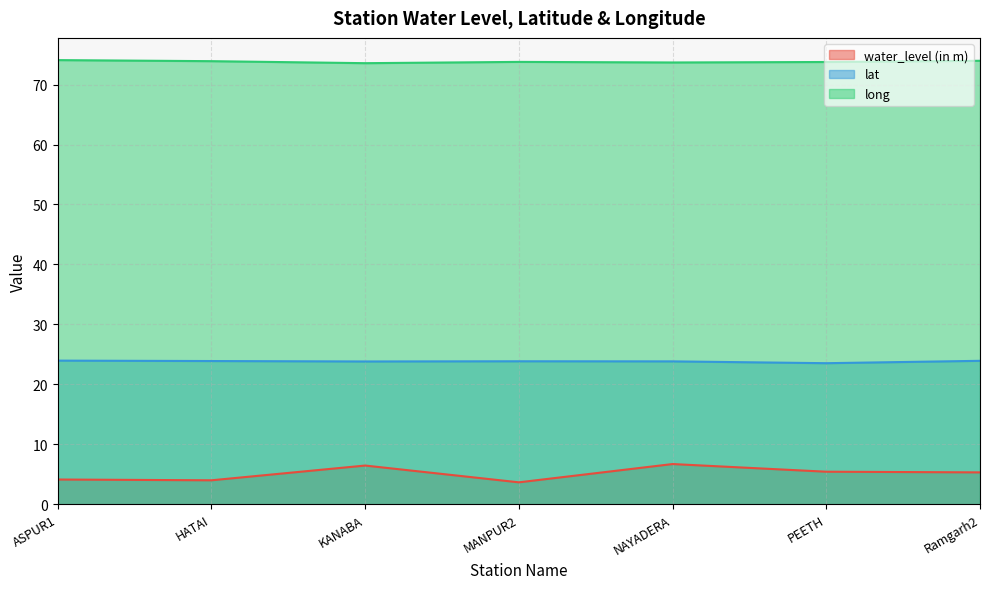

Which series has the largest range (max minus min)?

water_level (in m)